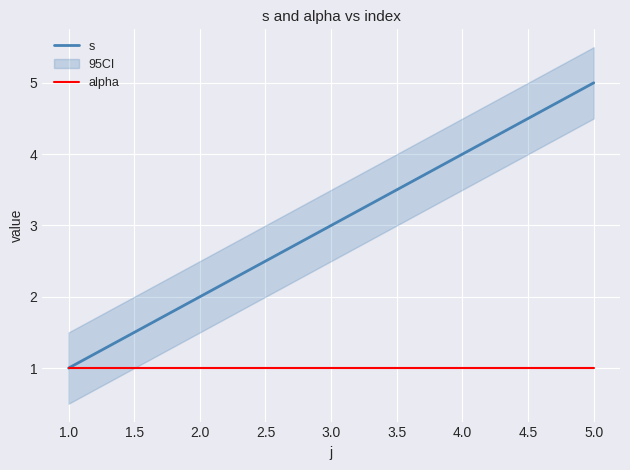

What is the highest value of the s series?

5